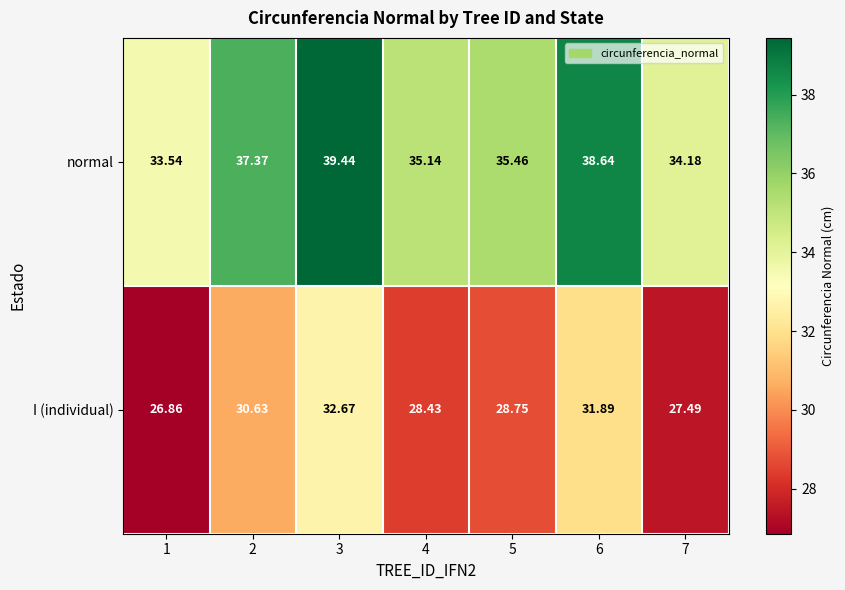

Which series has the largest range (max minus min)?

normal